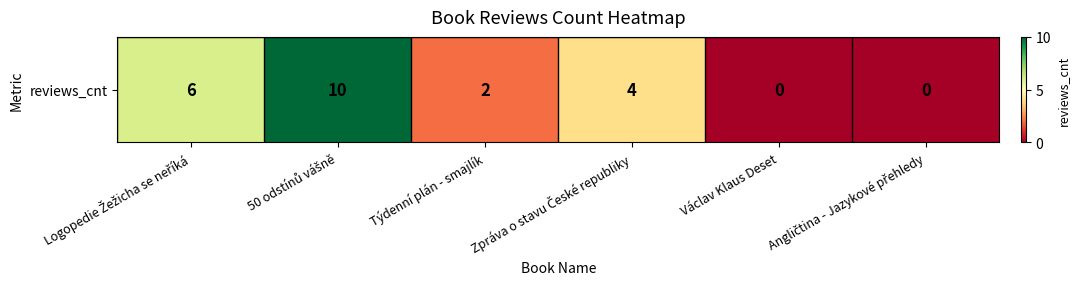

How many values are between 0 and 6?

5